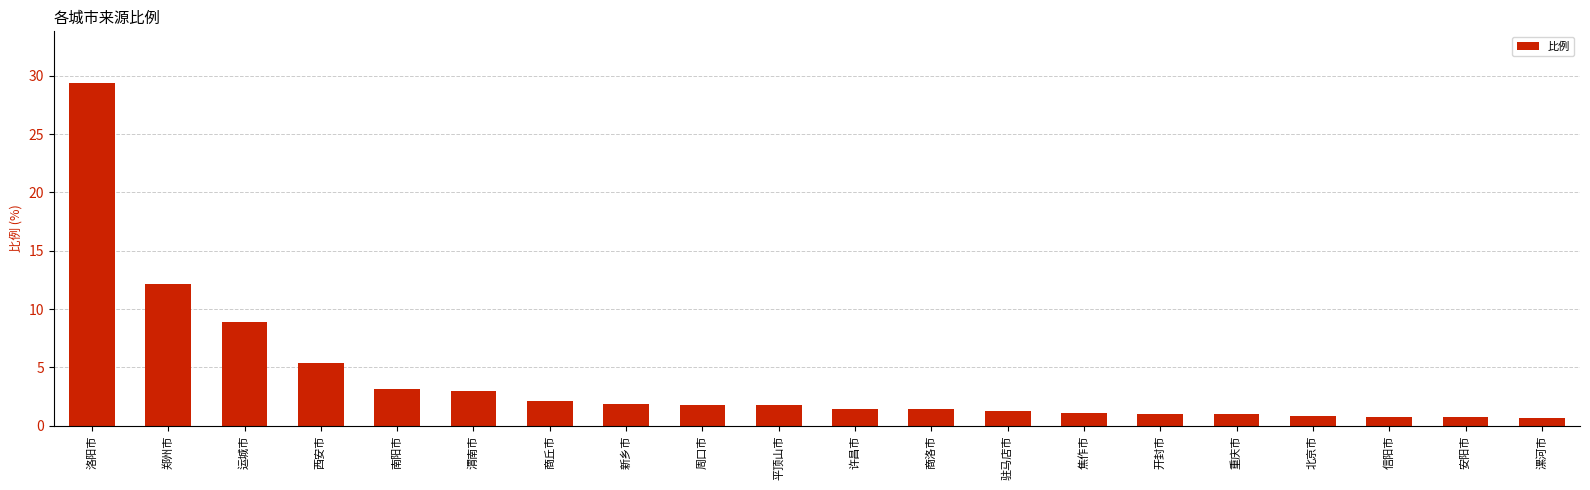

Which has a higher value, 郑州市 or 驻马店市?

郑州市